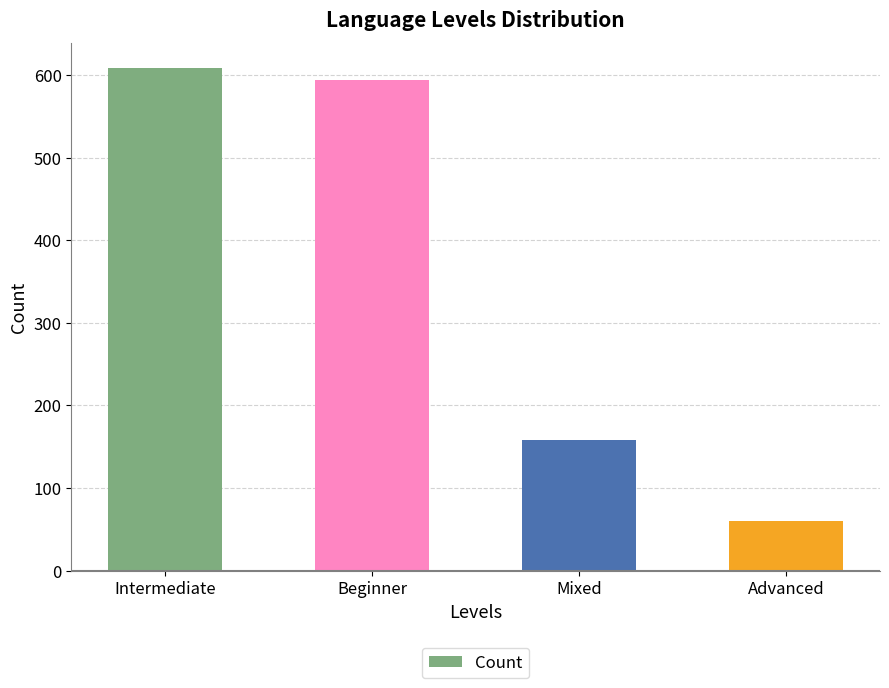

Between Intermediate and Advanced, which is larger?

Intermediate